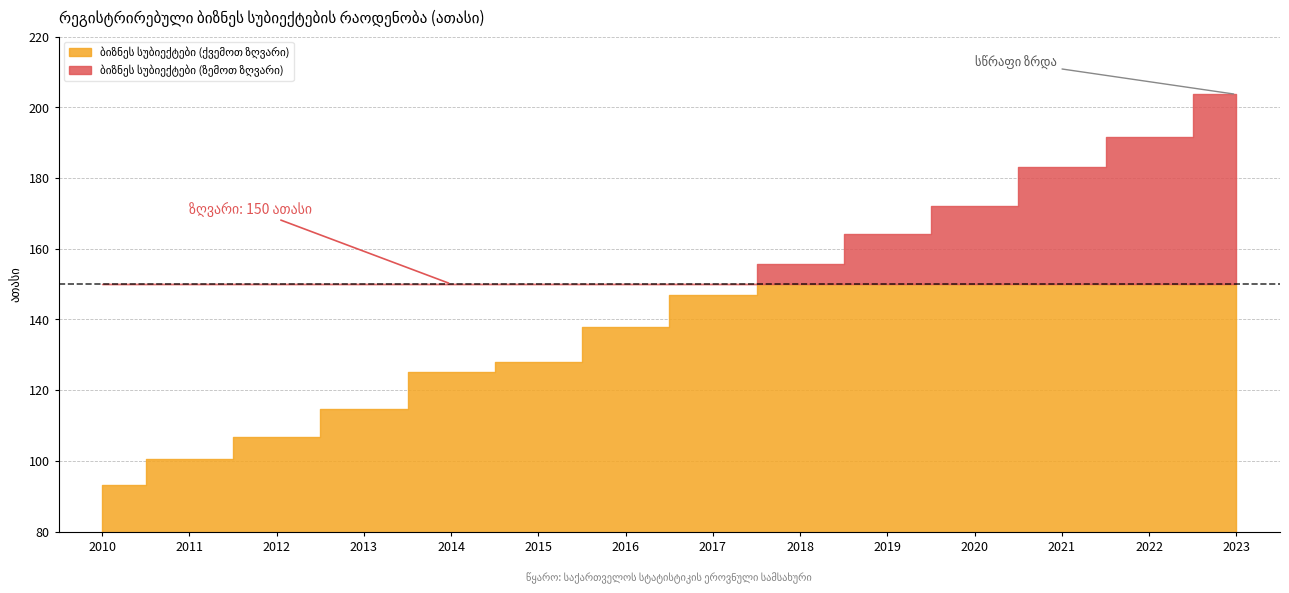

What is the sum of the values at 2011 and 2017?

247.4